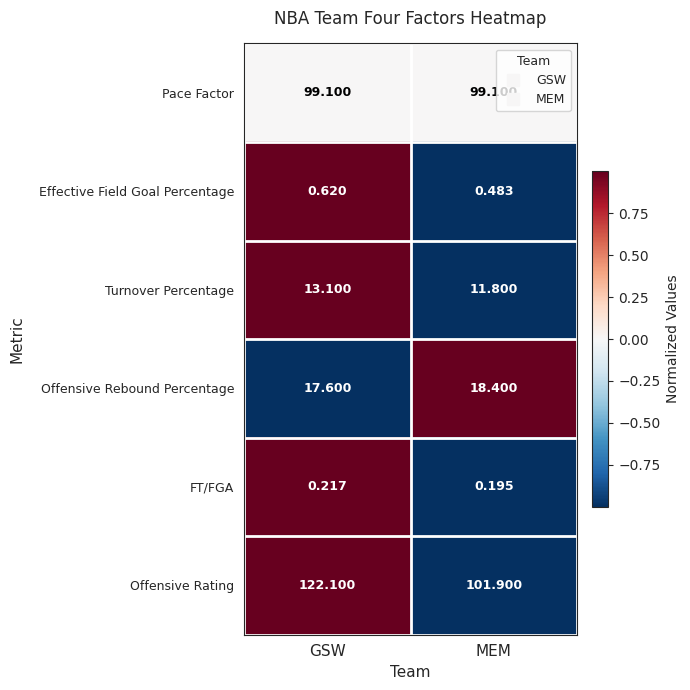

At which category does the chart reach its peak across all series?

GSW